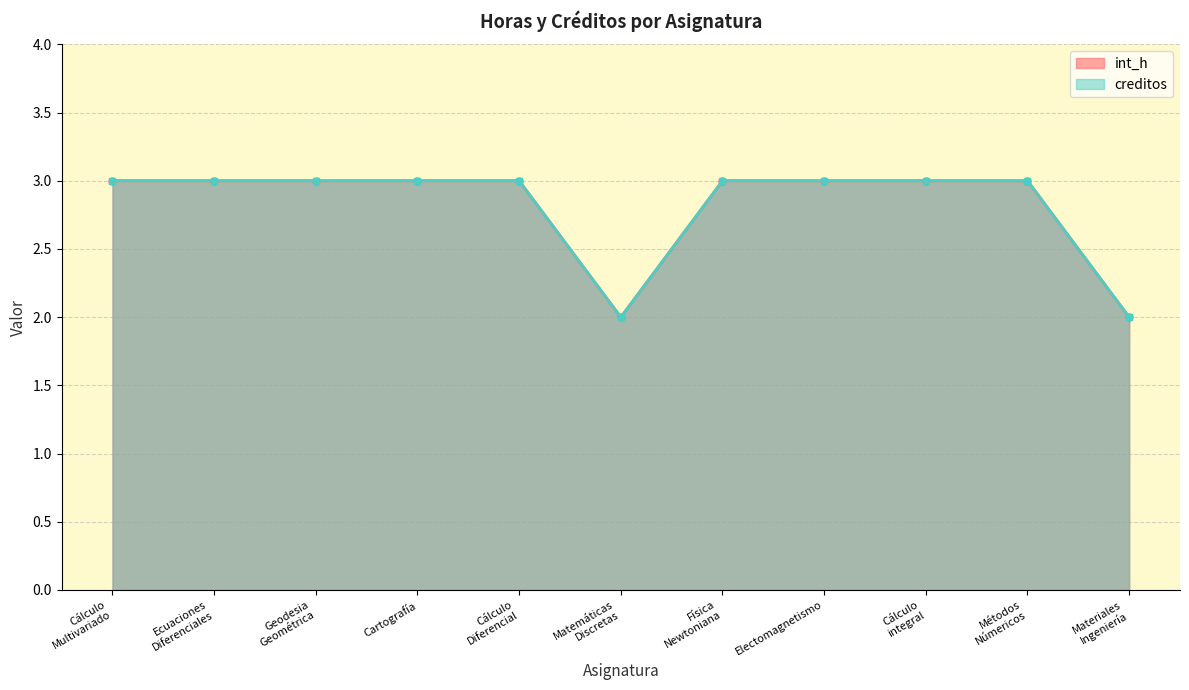

At Métodos
Númericos, list the series in order from smallest to largest.

int_h, creditos